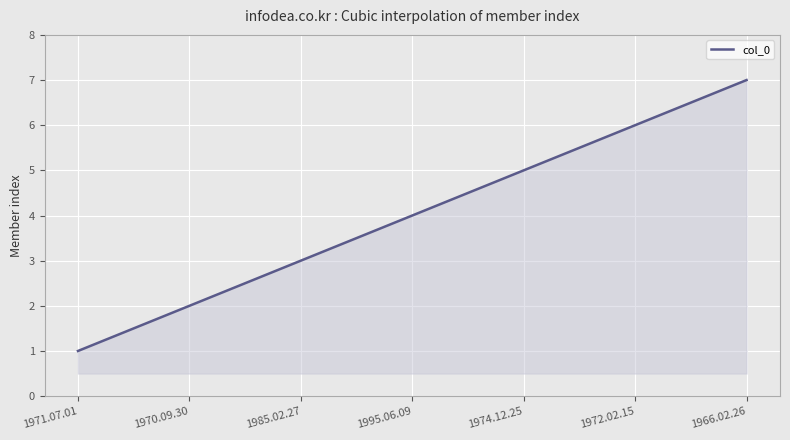

What is the minimum value shown in the chart?

1.0